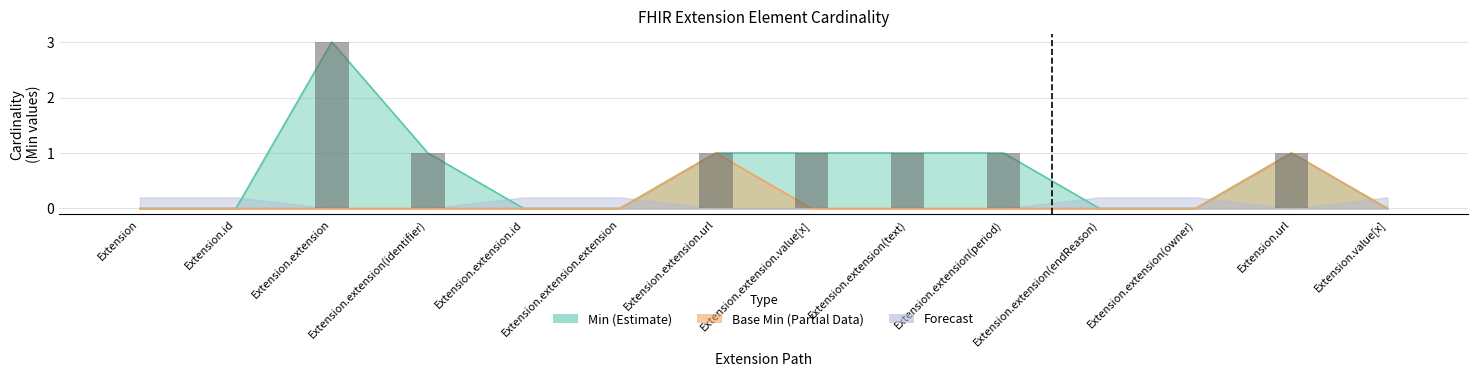

How many groups of bars are there?

14